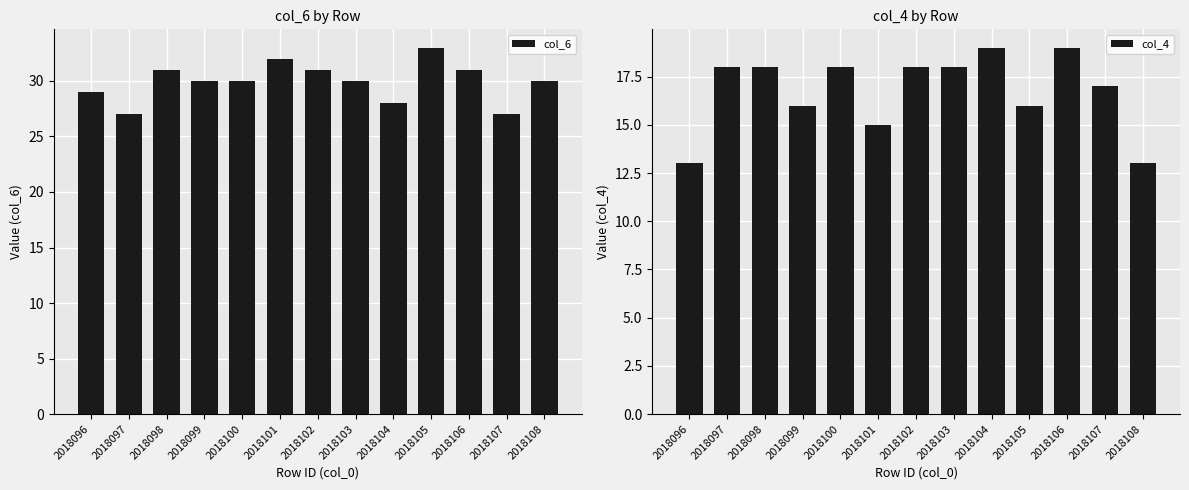

What is the value of the col_6 bar at the 2nd from the left?

27